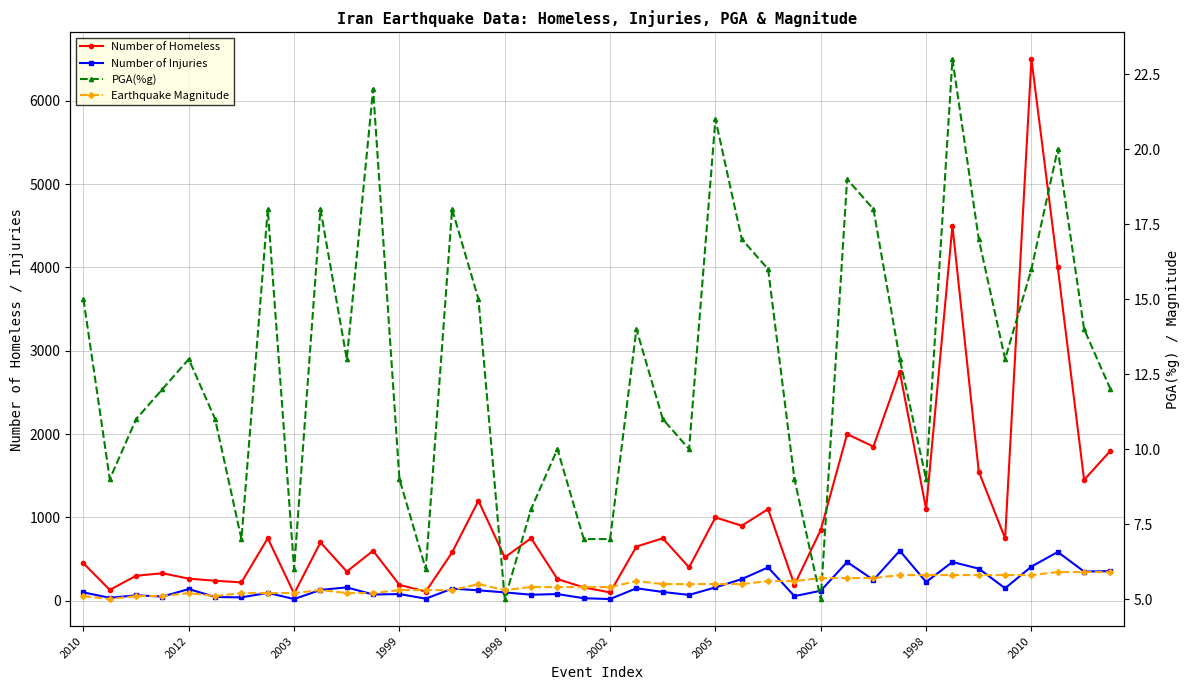

In Earthquake Magnitude, how many points are lower than both neighbors (excluding endpoints)?

3